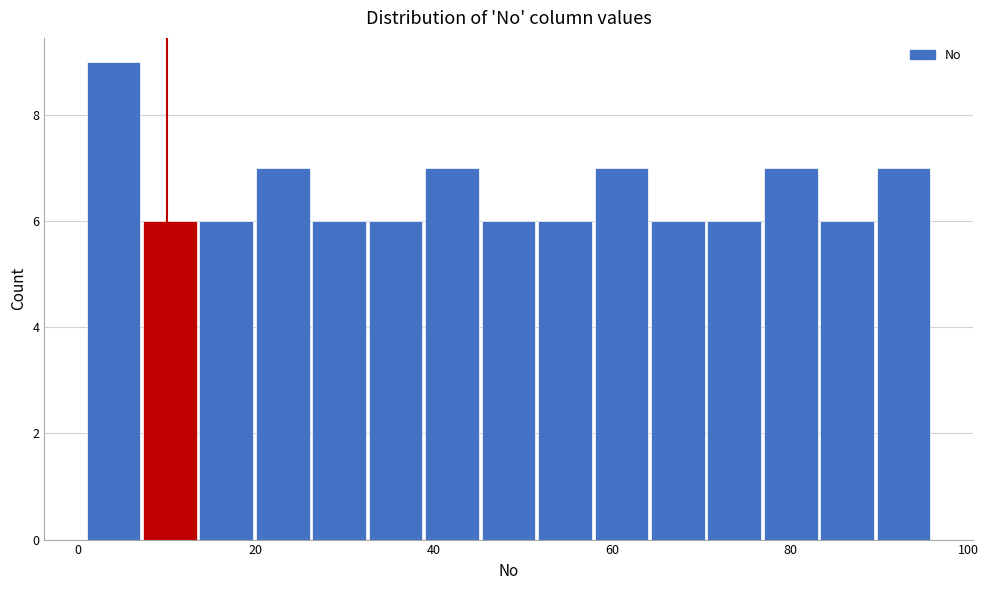

Read against the x-axis, roughly where is the centre of the tallest bar?

4